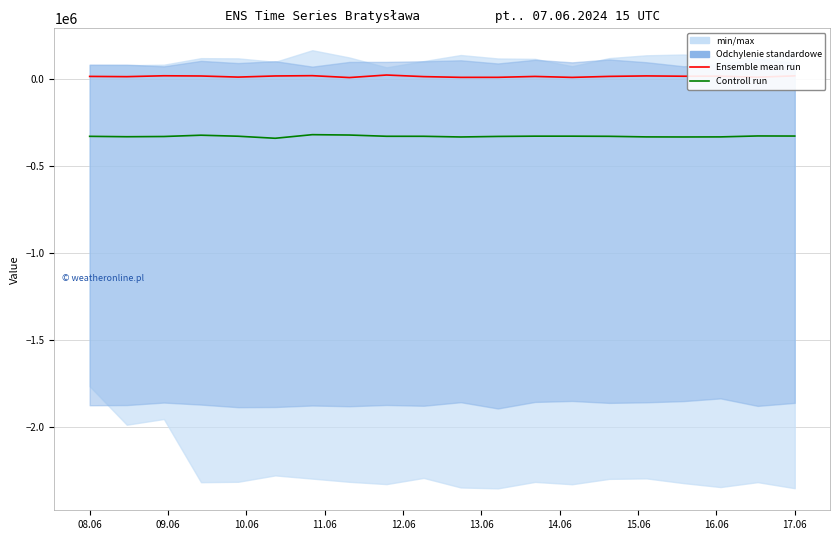

True or false: Ensemble mean run and Controll run cross at least once.

False